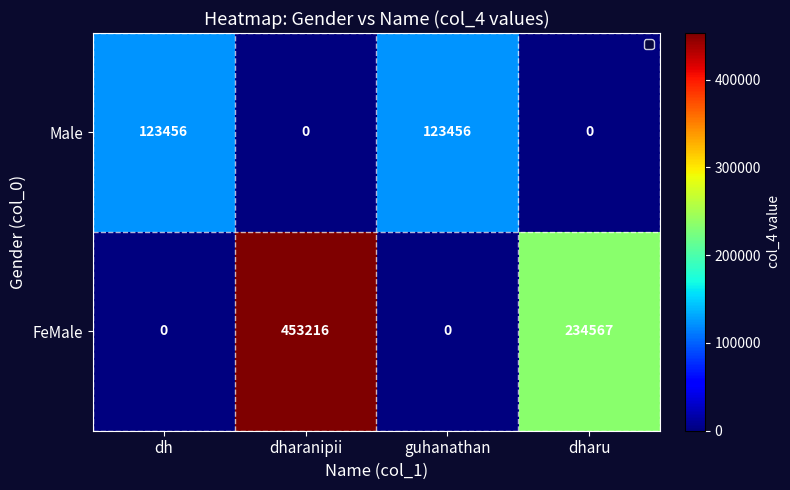

True or false: FeMale has a value of 158201 at dharu.

False